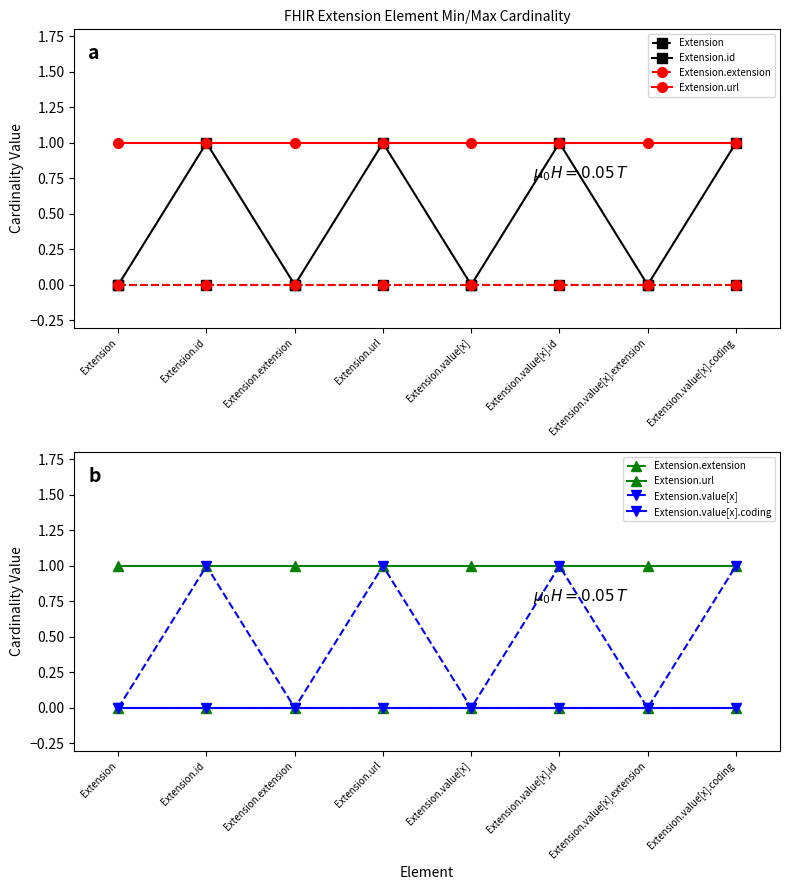

Which category has the lowest value in the Extension series?

Extension